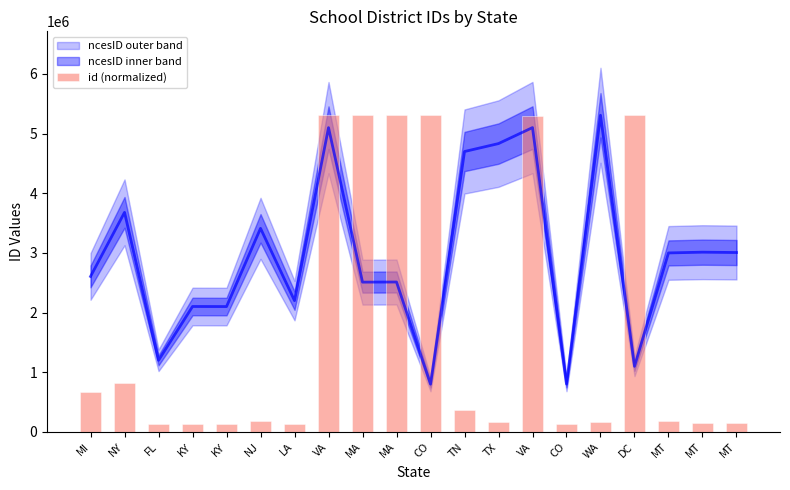

What is the ratio of the value at MT to the value at TN?

0.5